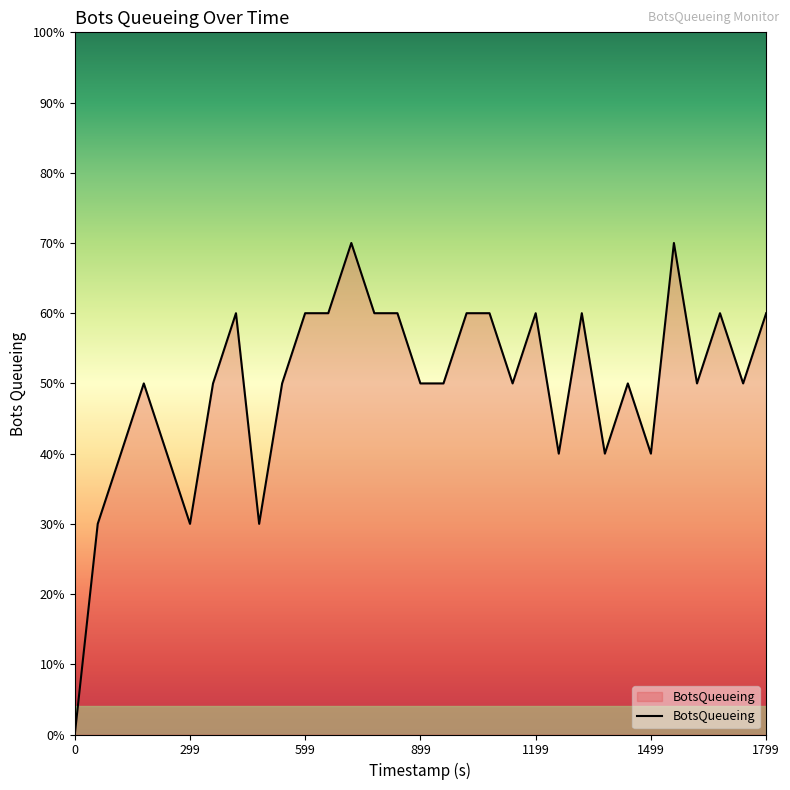

What is the label of the 23rd point from the right?

479.97